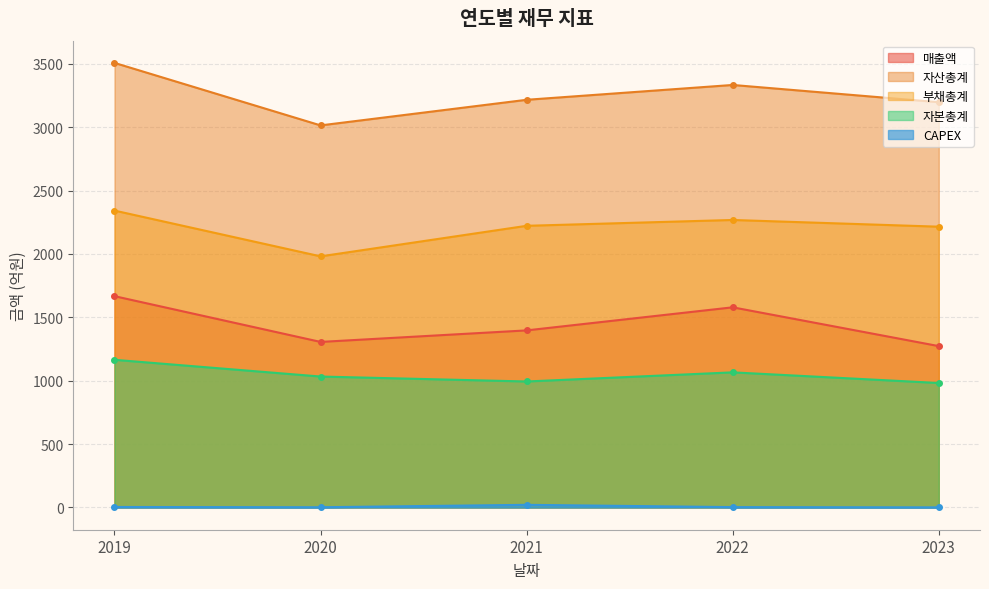

Reading left to right, transcribe all the data shown in this chart.

매출액: 2019=1667	2020=1306	2021=1397	2022=1579	2023=1273
자산총계: 2019=3507	2020=3014	2021=3216	2022=3333	2023=3197
부채총계: 2019=2342	2020=1981	2021=2222	2022=2268	2023=2215
자본총계: 2019=1165	2020=1033	2021=994	2022=1066	2023=982
CAPEX: 2019=4	2020=2	2021=21	2022=3	2023=1